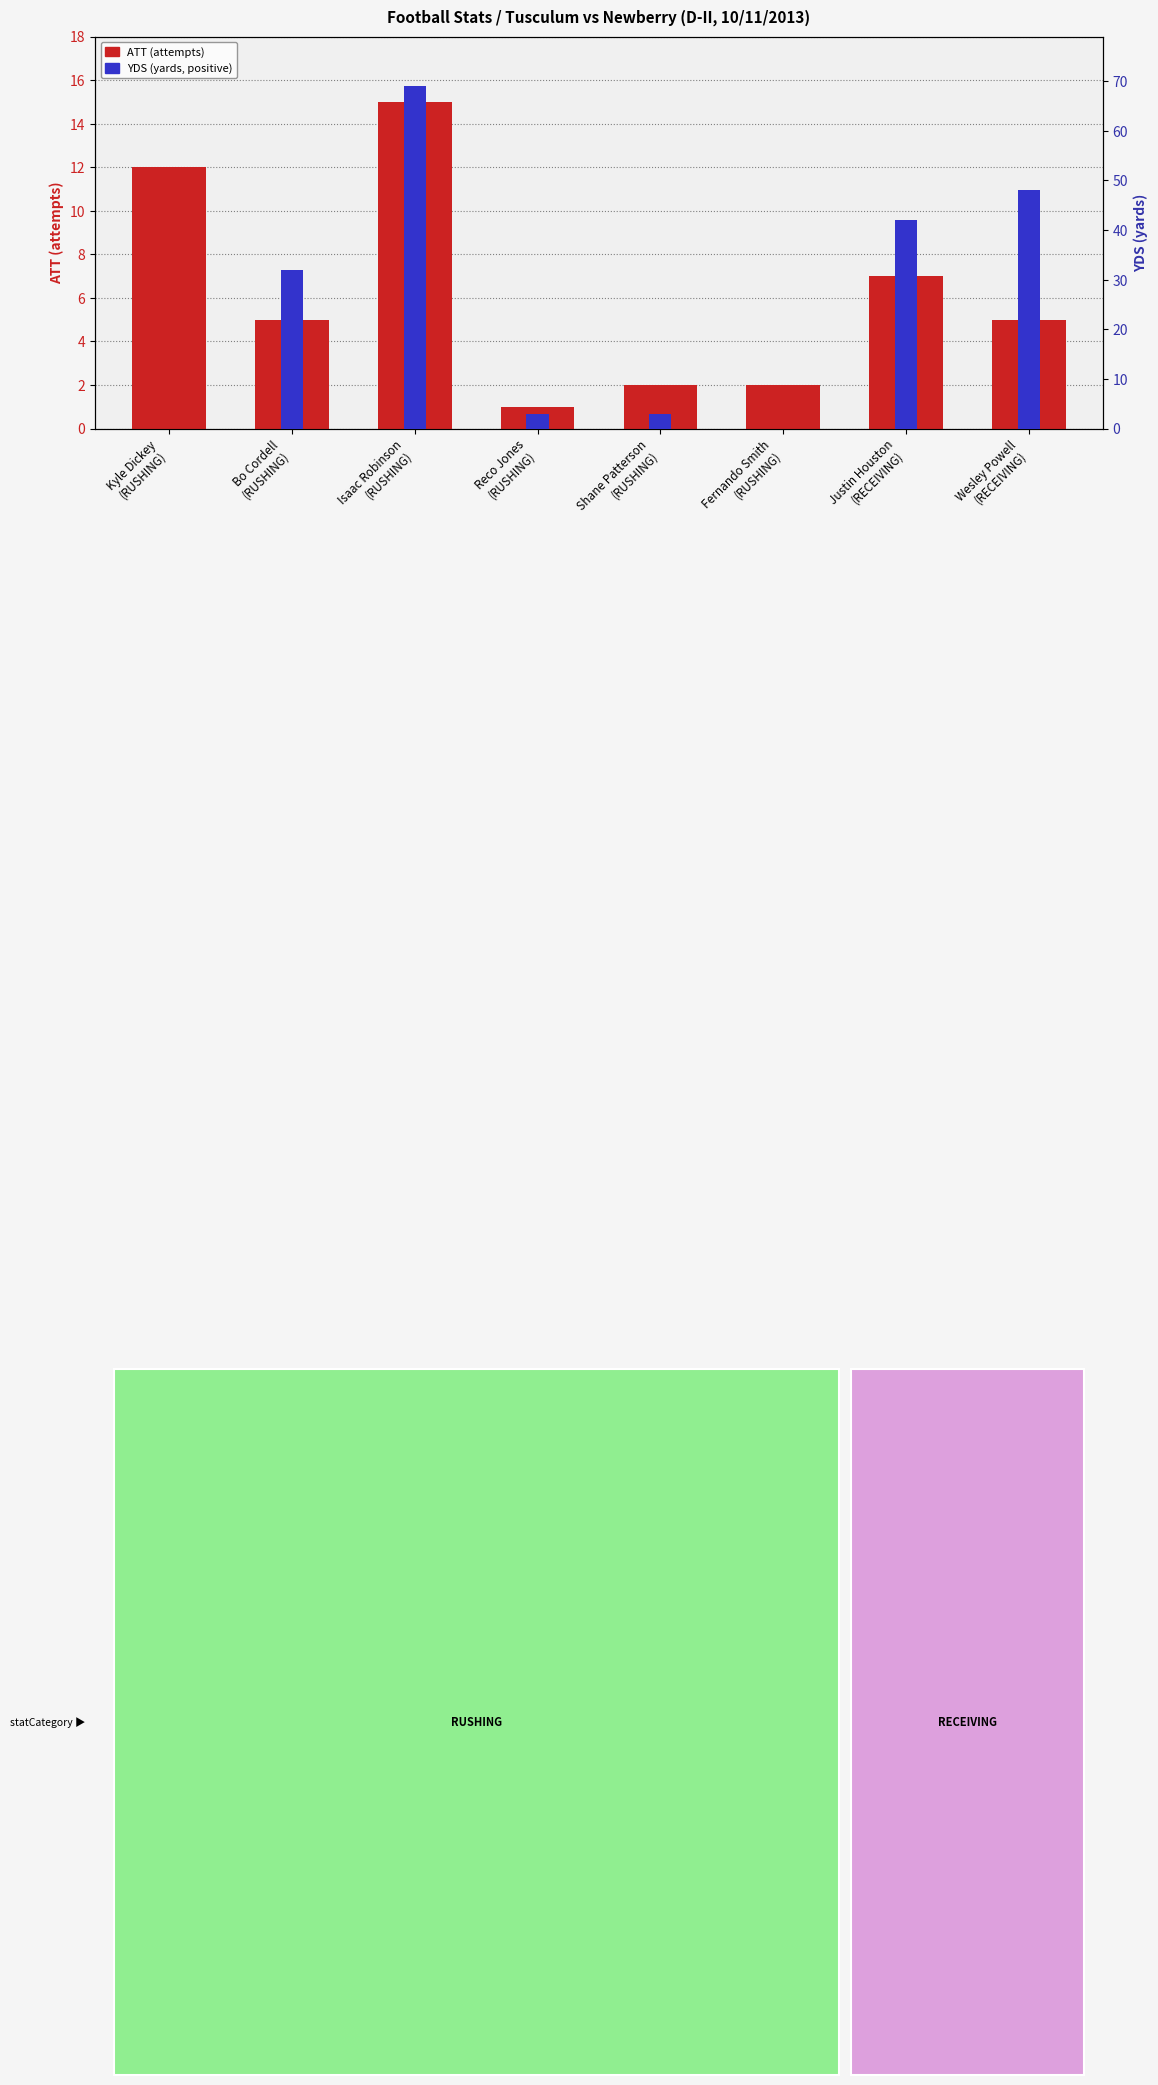

What position from the right is Isaac Robinson
(RUSHING)?

6